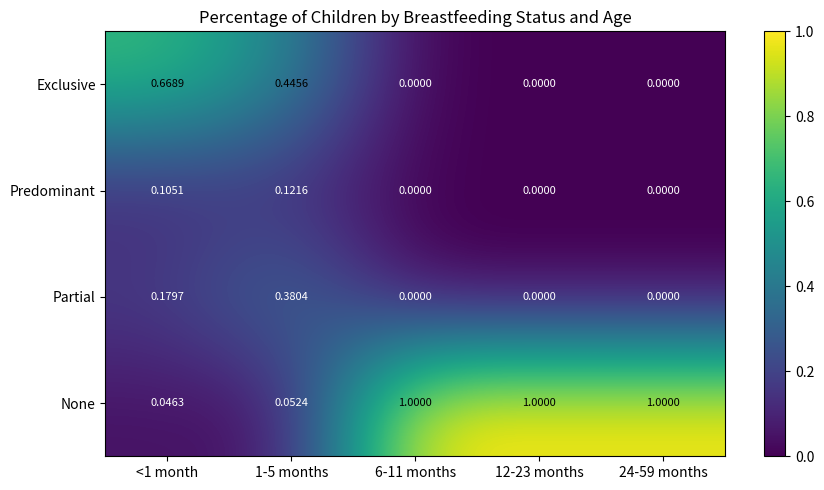

List the series in order of their peak value, highest first.

None, Exclusive, Partial, Predominant